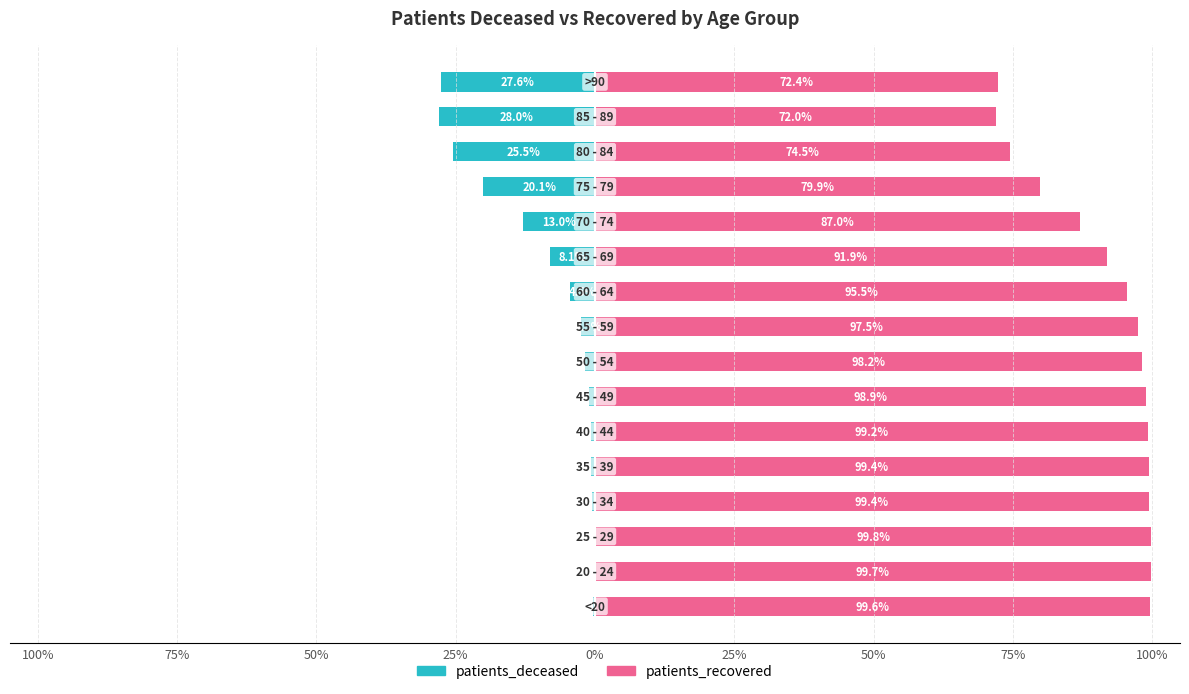

The patients_recovered series shows 62.0 at 0%. True or false?

False